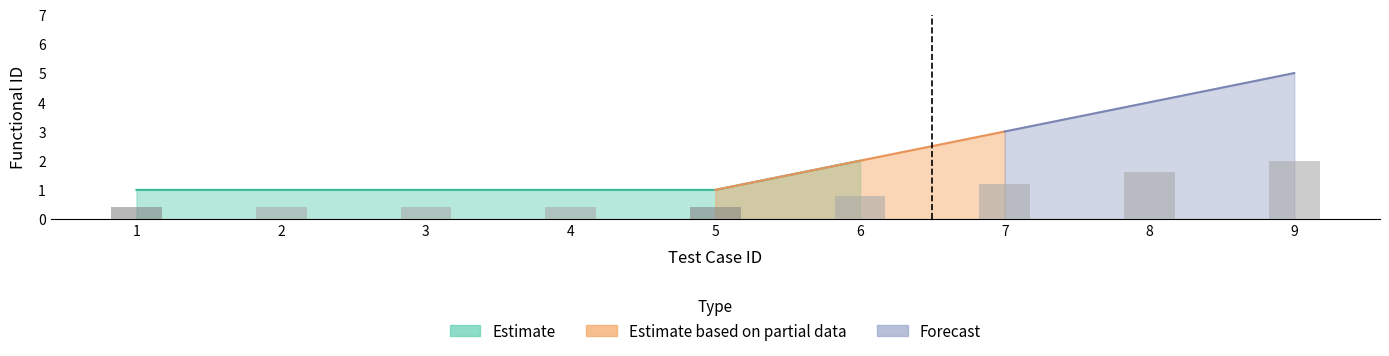

Which has a higher value, 2 or 8?

8